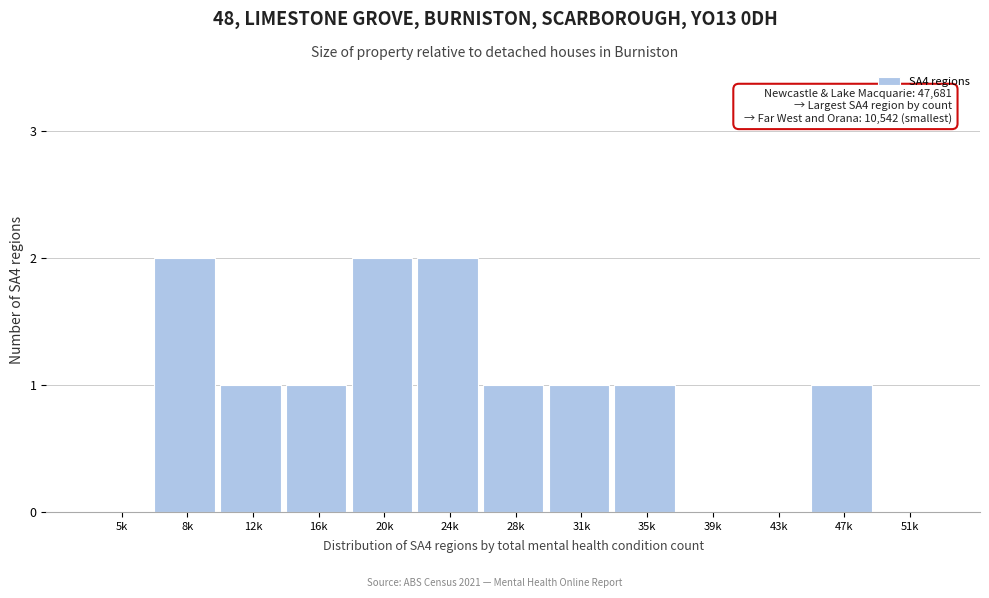

Reading right to left, transcribe all the data shown in this chart.

51k=0	47k=1	43k=0	39k=0	35k=1	31k=1	28k=1	24k=2	20k=2	16k=1	12k=1	8k=2	5k=0